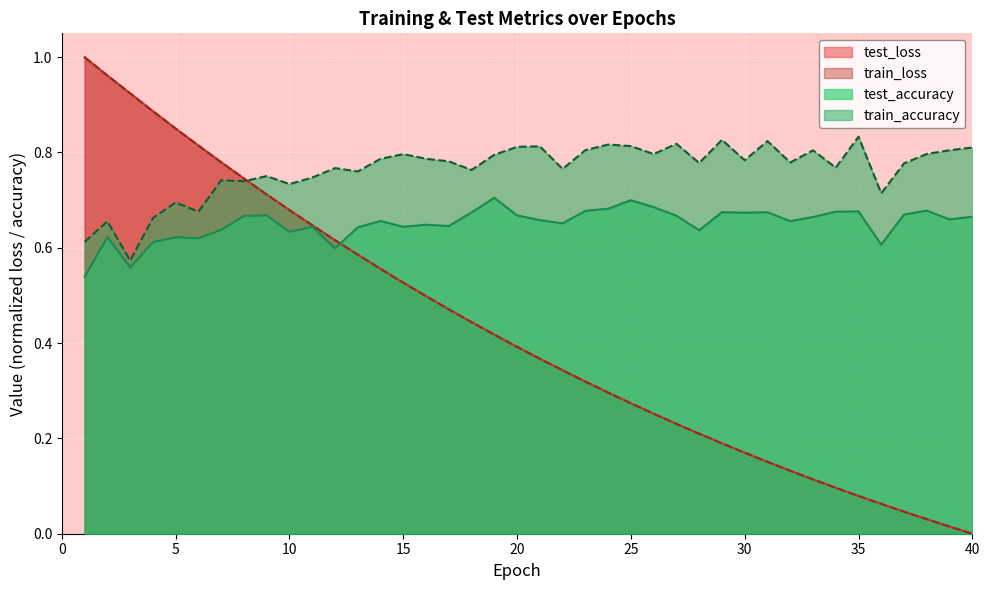

What are all the series names shown in the legend?

test_loss, train_loss, test_accuracy, train_accuracy